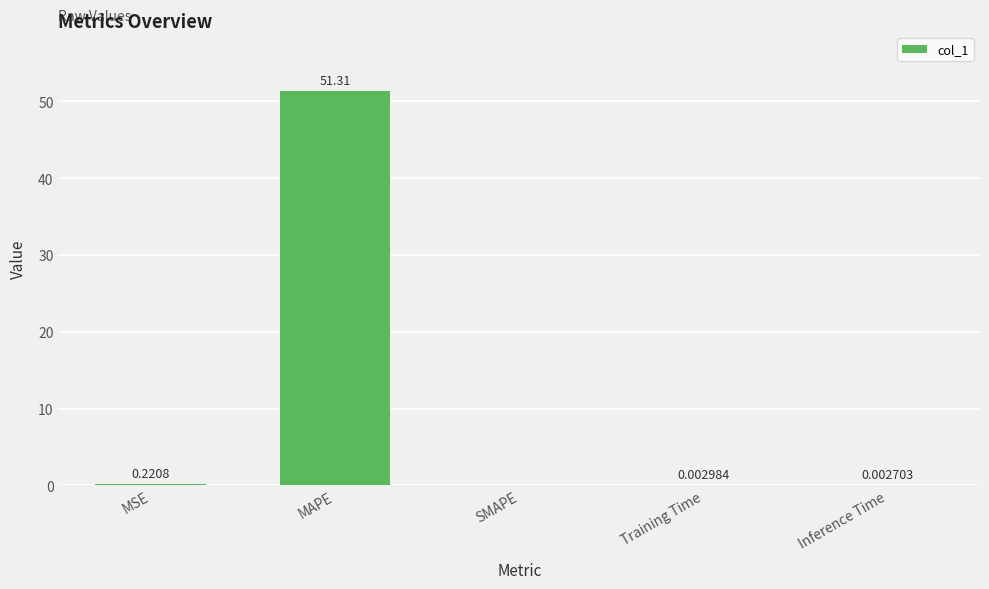

At which label is the value closest to 25?

MSE